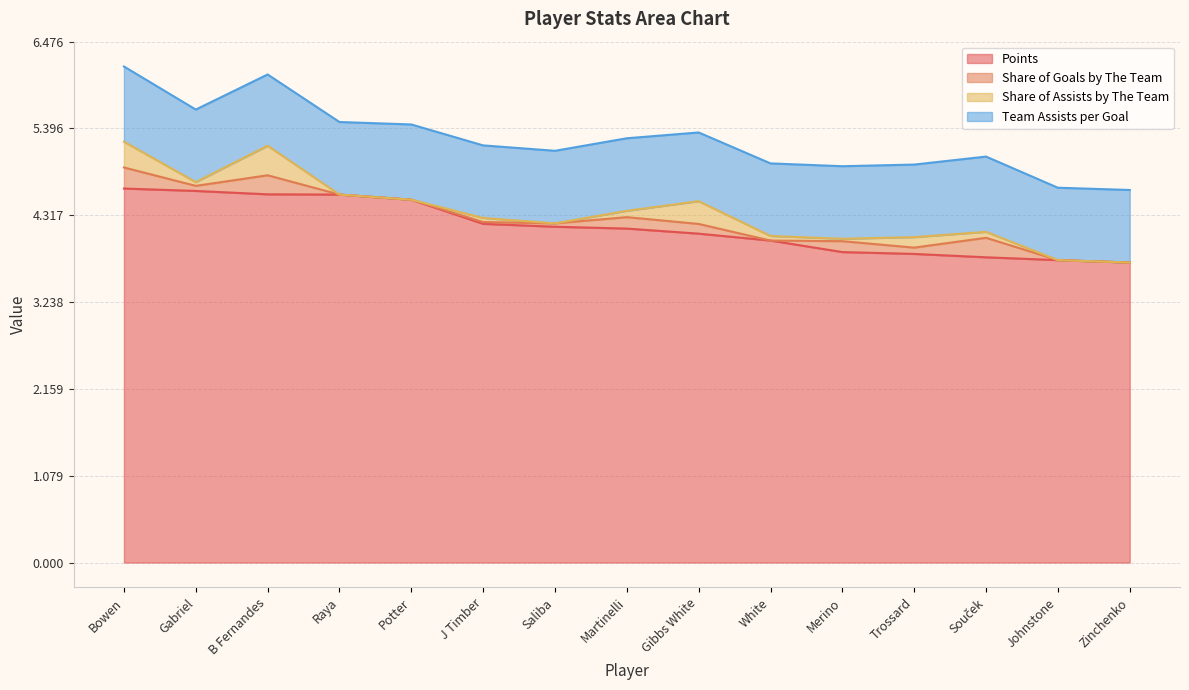

The value of Share of Assists by The Team at Raya is 0.2. True or false?

False